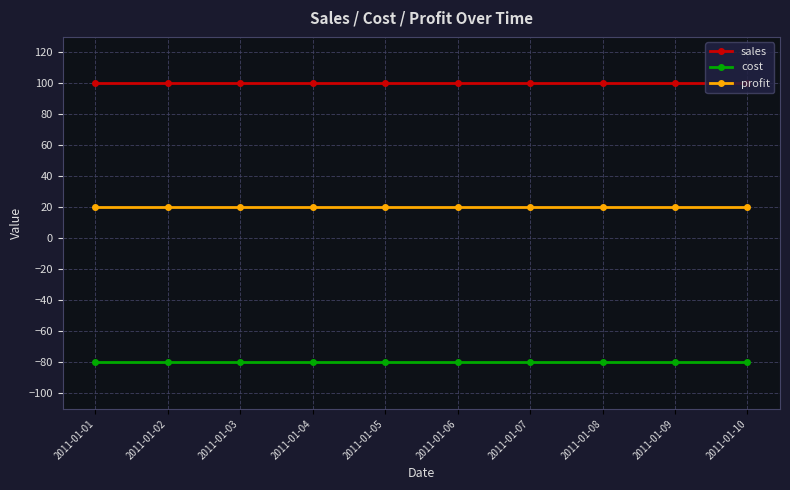

Is it true that profit equals 20 at 2011-01-02?

True